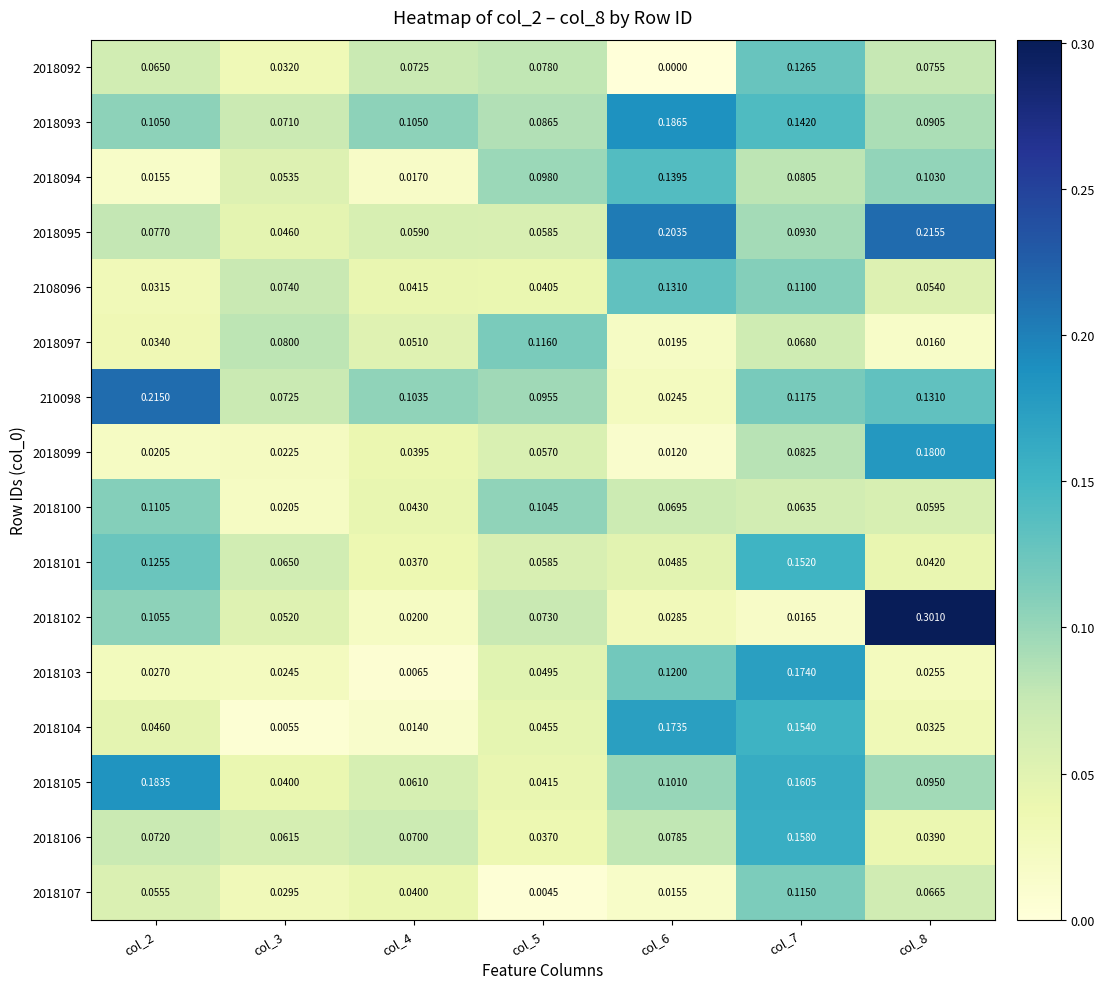

Count the number of data series in this chart.

16